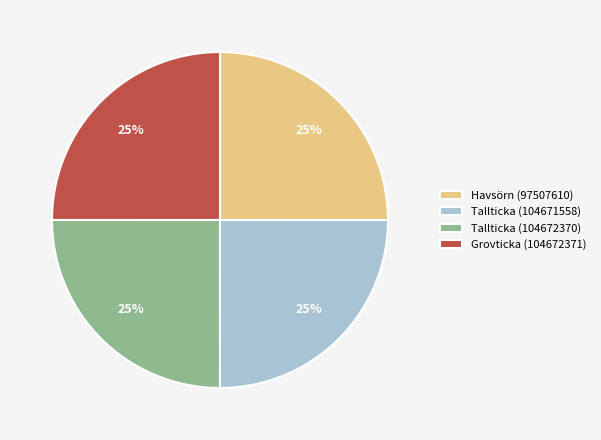

Is Grovticka (104672371) the majority of the pie?

No